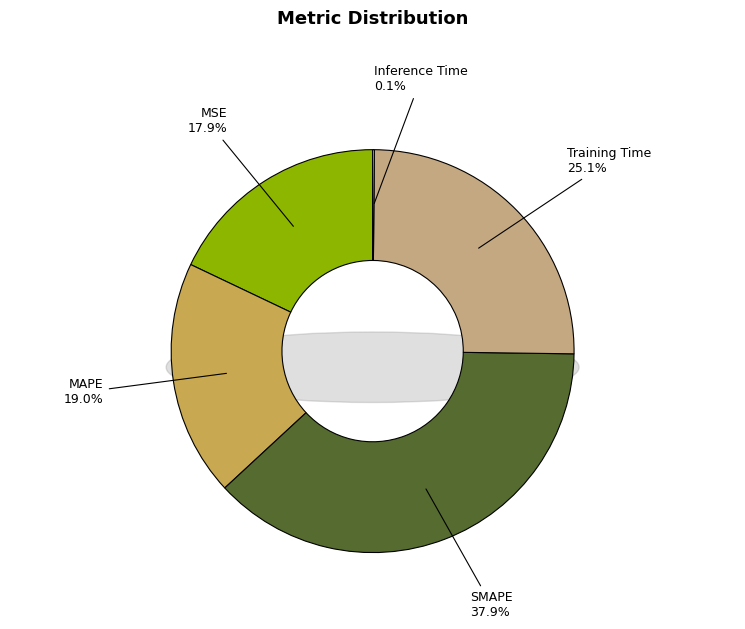

How many segments does this pie chart have?

5